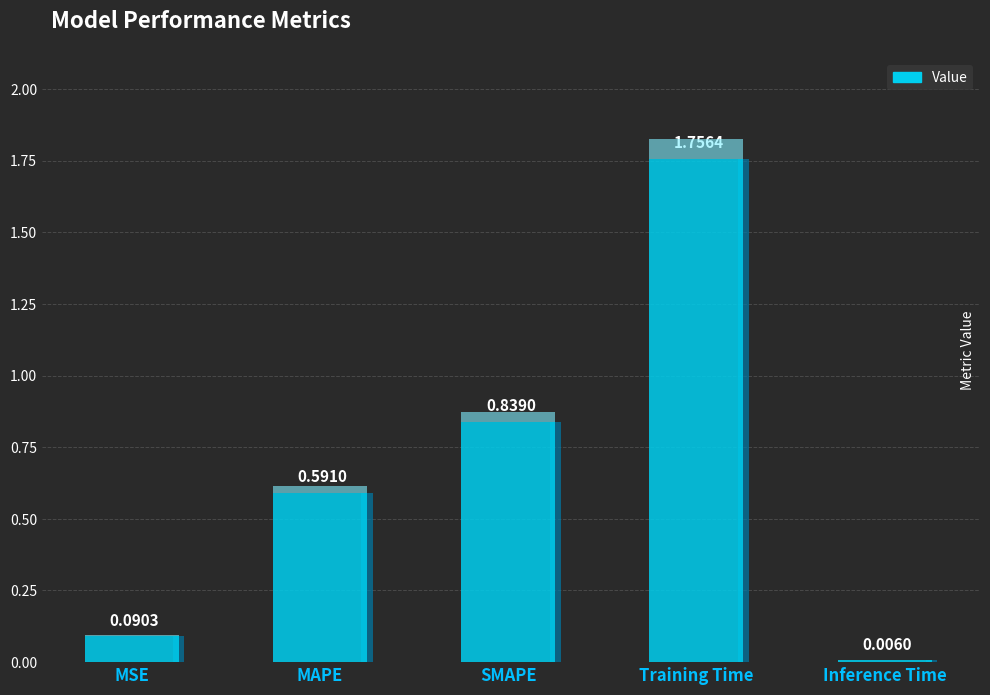

What is the maximum value shown in the chart?

1.8